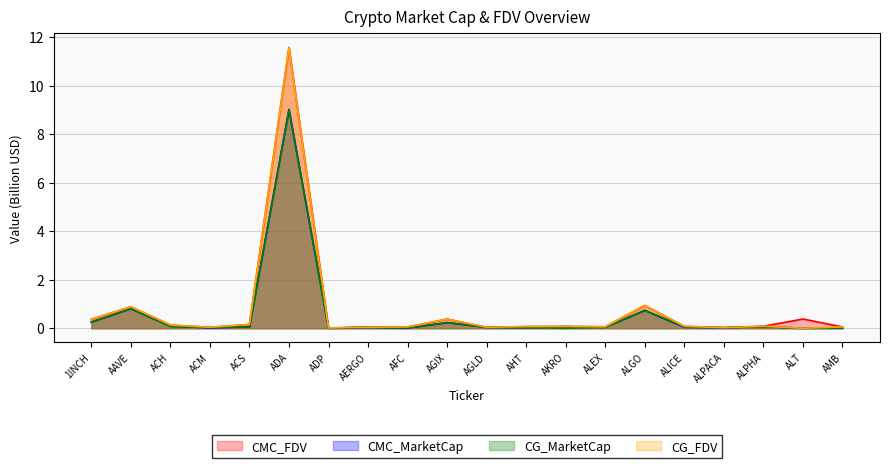

The value of CMC_FDV at AERGO is 0.0. True or false?

True